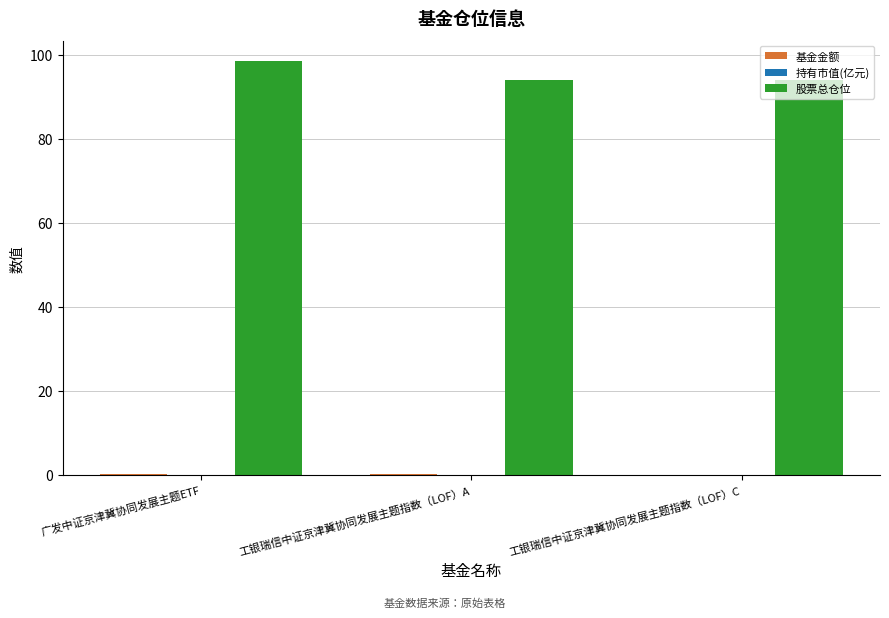

What is the average value of the 股票总仓位 series?

95.6